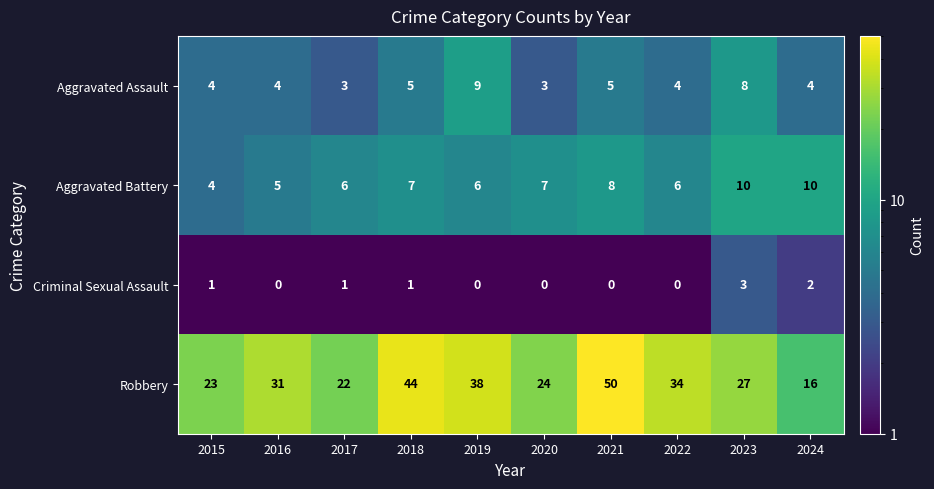

Count the Aggravated Battery values in the range 6 to 8.

6